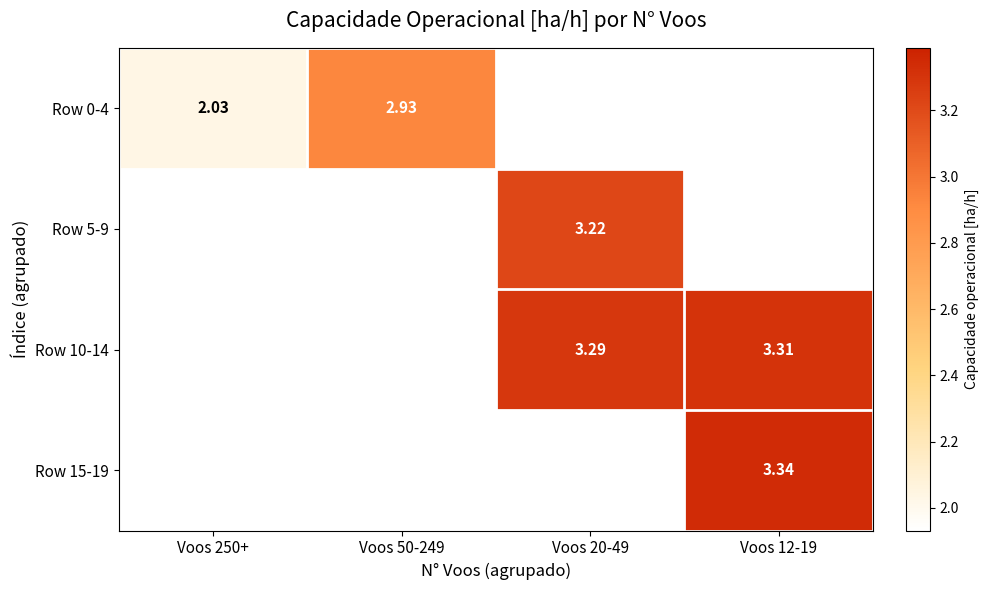

The Row 10-14 series shows 3.3 at Voos 20-49. True or false?

True